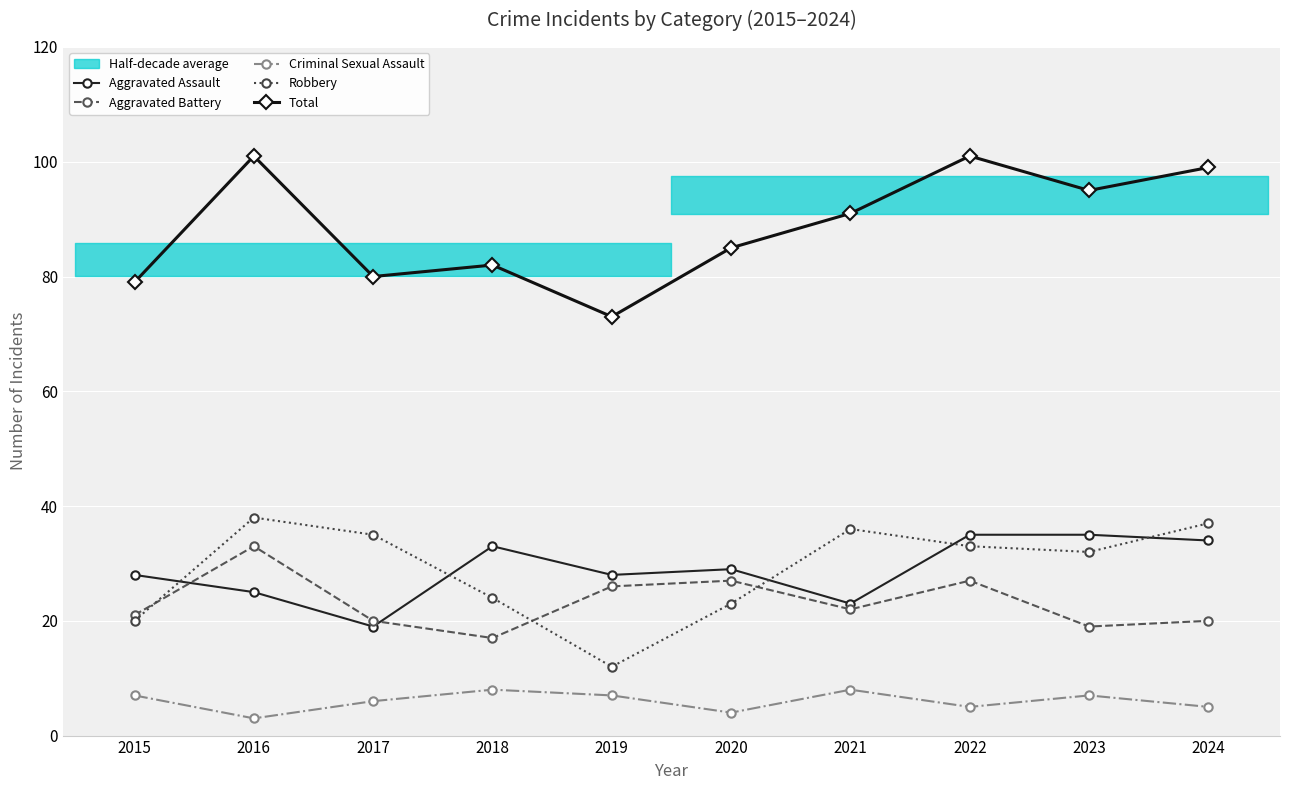

At which category is the sum across all series the highest?

2022